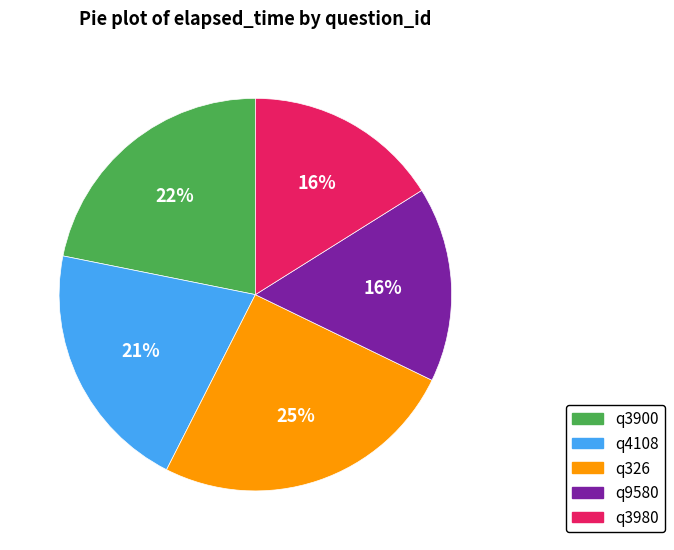

To the nearest percent, what percentage of the pie is q326?

25%